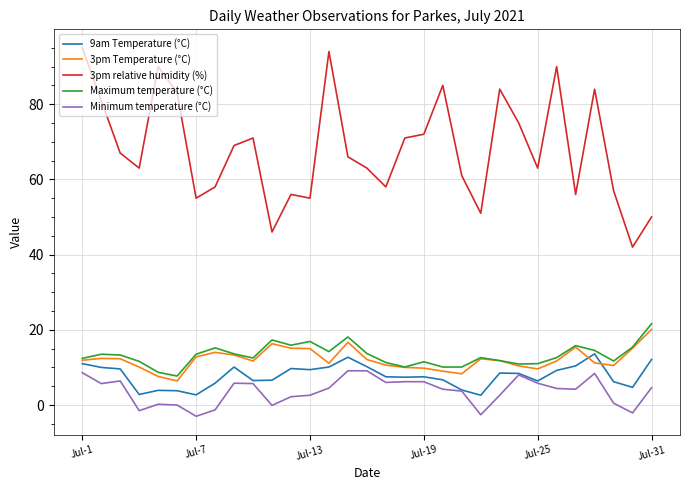

What is the smallest value displayed?

-3.0